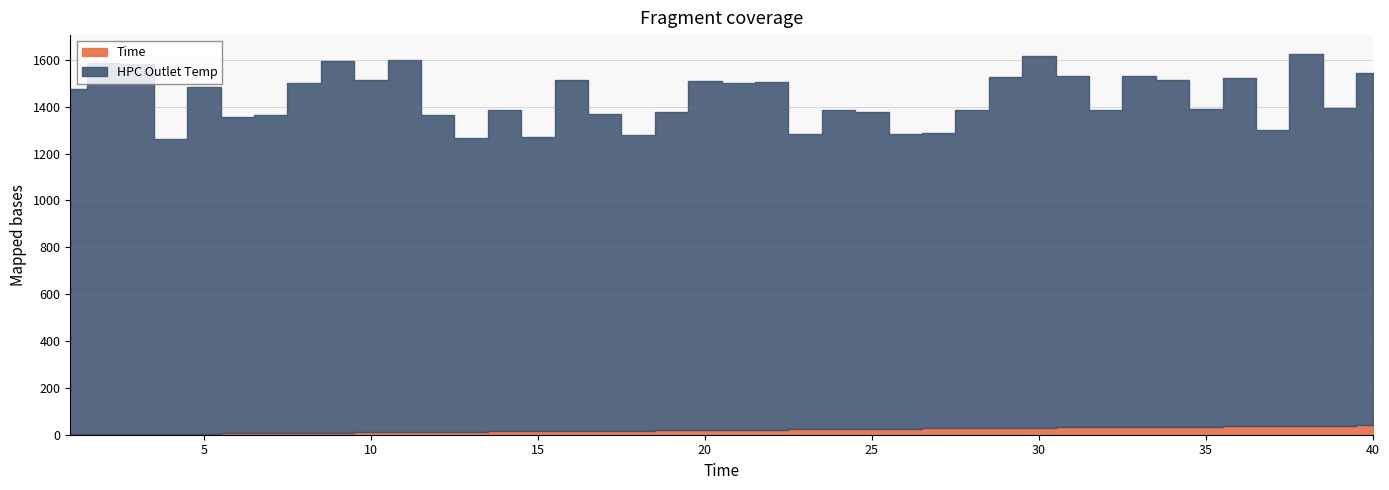

Reading right to left, list all the values displayed in this chart.

HPC Outlet Temp: 1504.3	1357.5	1586.6	1262.5	1488.8	1355.0	1481.3	1496.9	1352.5	1499.6	1586.3	1498.2	1358.5	1262.3	1257.0	1352.6	1361.5	1260.1	1485.6	1481.8	1489.7	1357.6	1262.5	1351.3	1498.6	1255.3	1372.2	1255.5	1351.3	1589.5	1502.7	1585.5	1495.4	1355.9	1349.4	1481.1	1258.5	1579.7	1586.2	1476.1
Time: 40.0	39.0	38.0	37.0	36.0	35.0	34.0	33.0	32.0	31.0	30.0	29.0	28.0	27.0	26.0	25.0	24.0	23.0	22.0	21.0	20.0	19.0	18.0	17.0	16.0	15.0	14.0	13.0	12.0	11.0	10.0	9.0	8.0	7.0	6.0	5.0	4.0	3.0	2.0	1.0